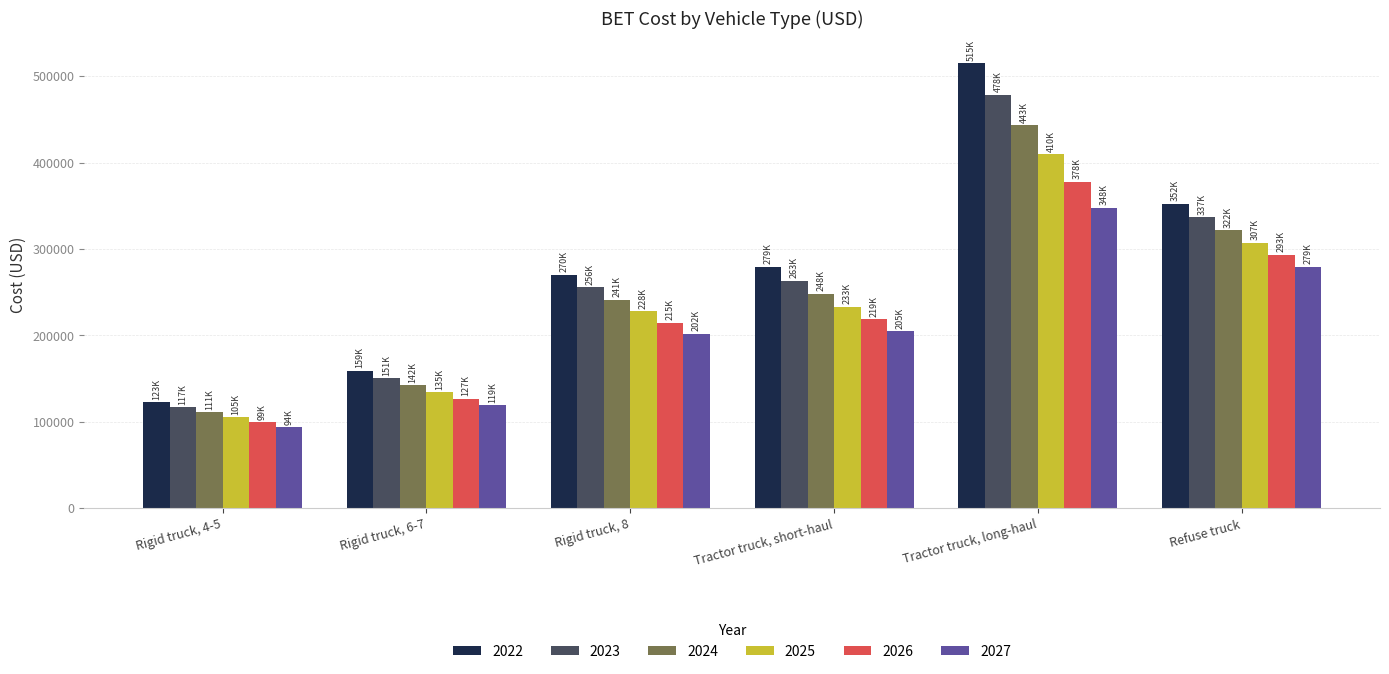

What is the approximate value of 2025 at Rigid truck, 8?

227934.4